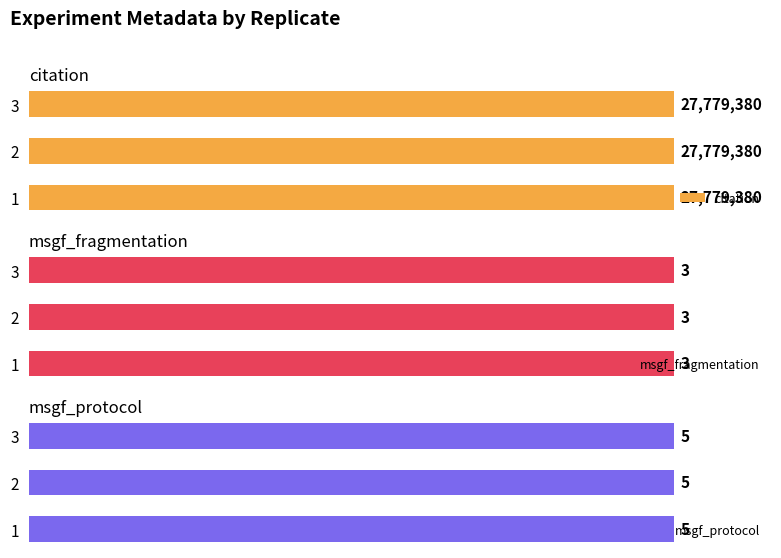

How many groups of bars are there?

3